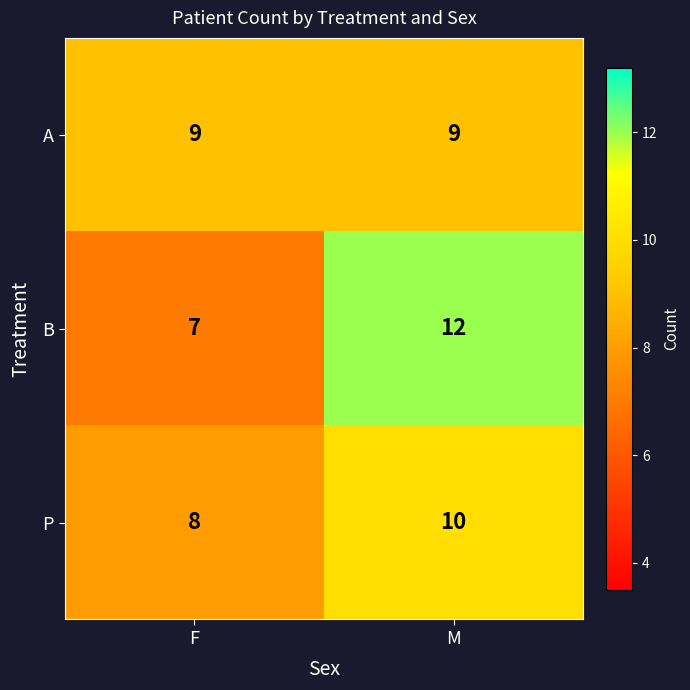

What is the approximate value of B at M?

12